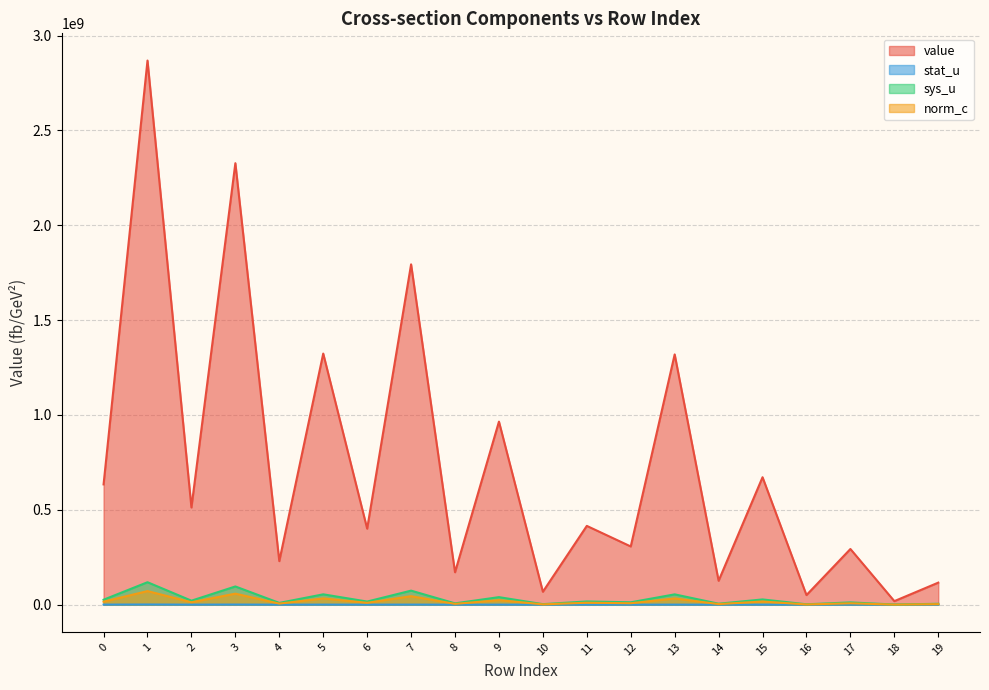

At which category is the sum across all series the highest?

1